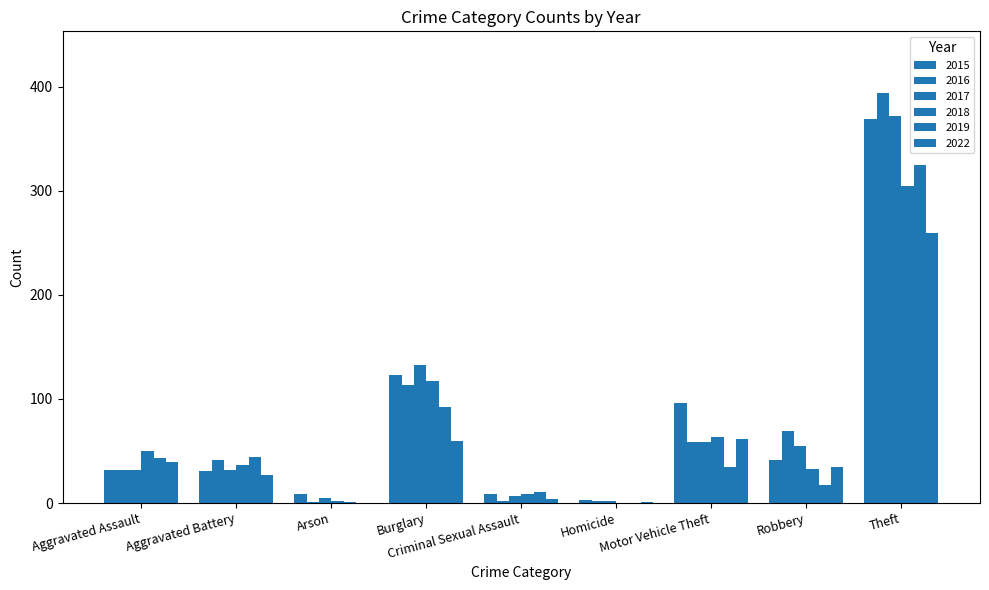

Are the bars horizontal?

No